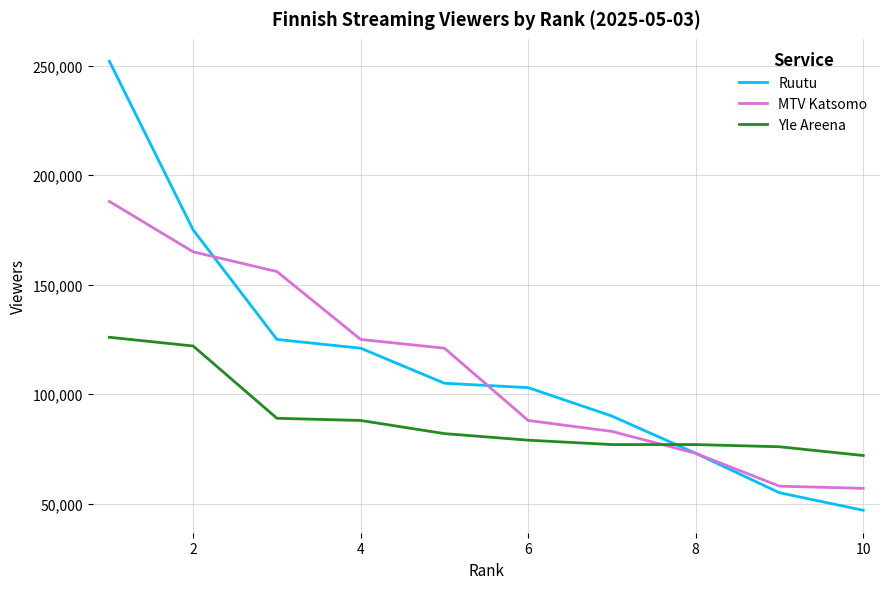

Rank the series by their maximum value, from highest to lowest.

Ruutu, MTV Katsomo, Yle Areena